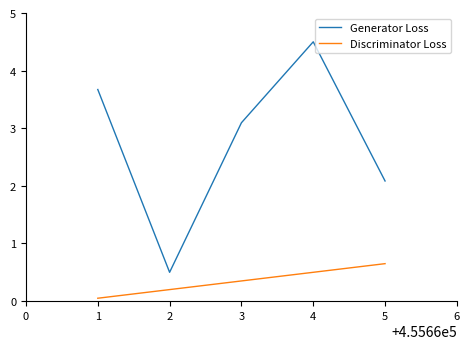

What is the total value across all series at 4?

5.0